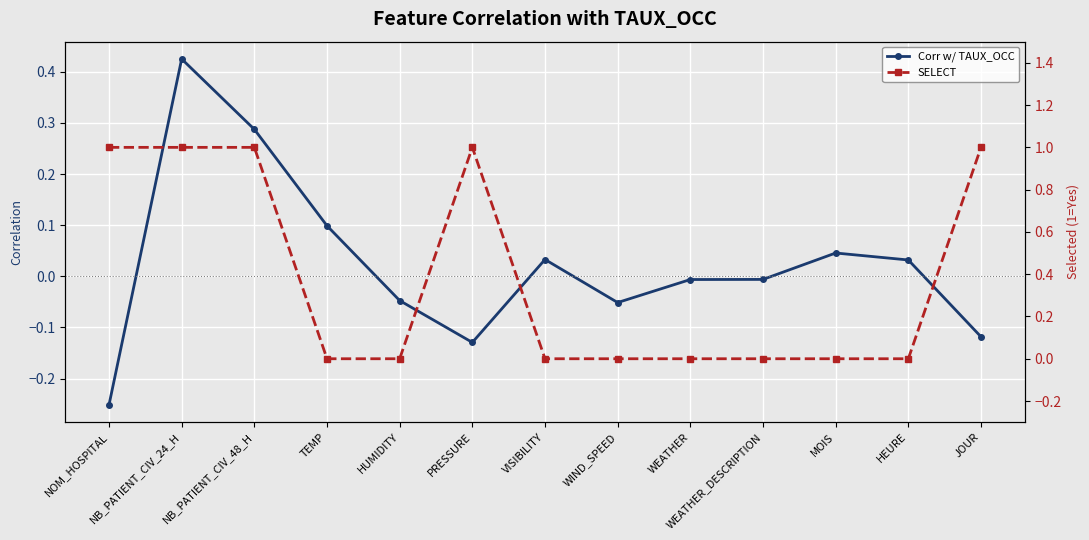

What is the label of the 6th point from the left?

PRESSURE